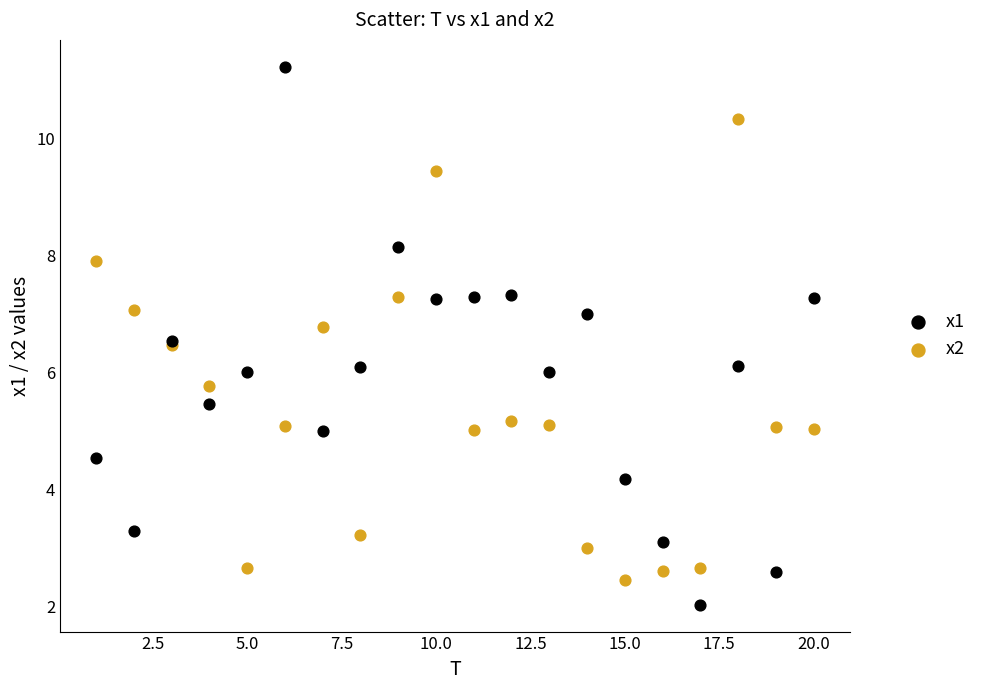

What are all the series names shown in the legend?

x1, x2